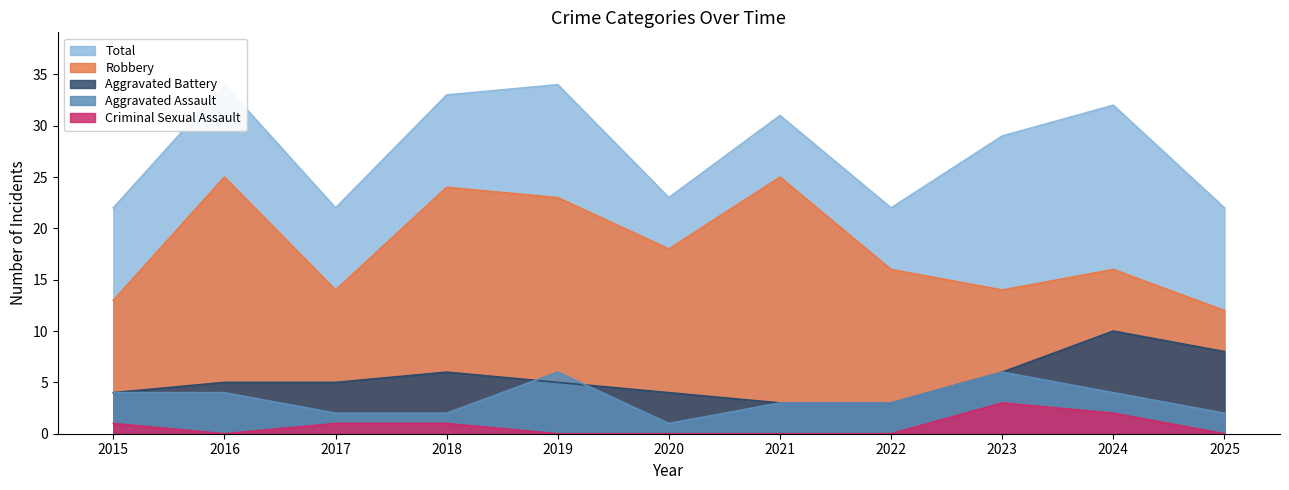

Which series changed the most between 2017 and 2023?

Total